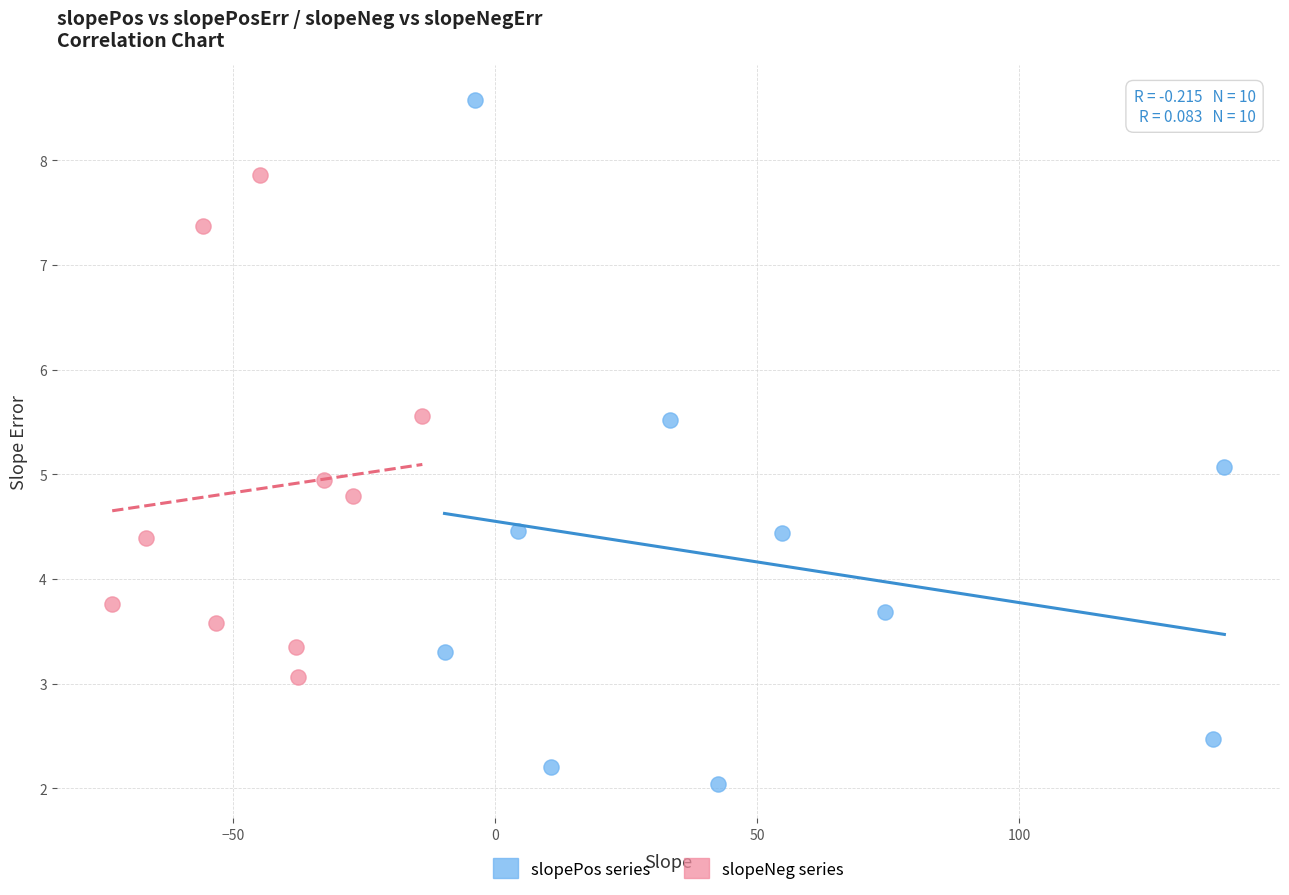

Which series has the widest spread of Y values?

slopePos series